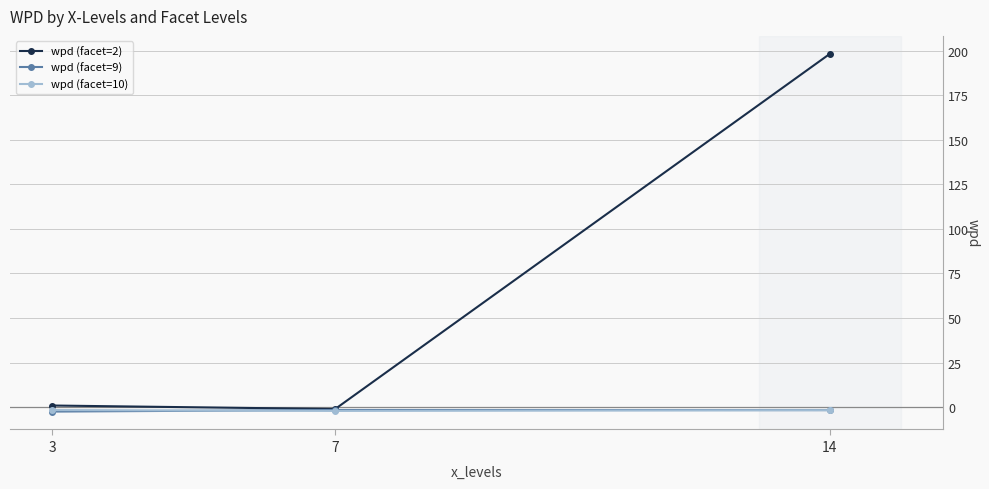

At which category is the sum across all series the highest?

14